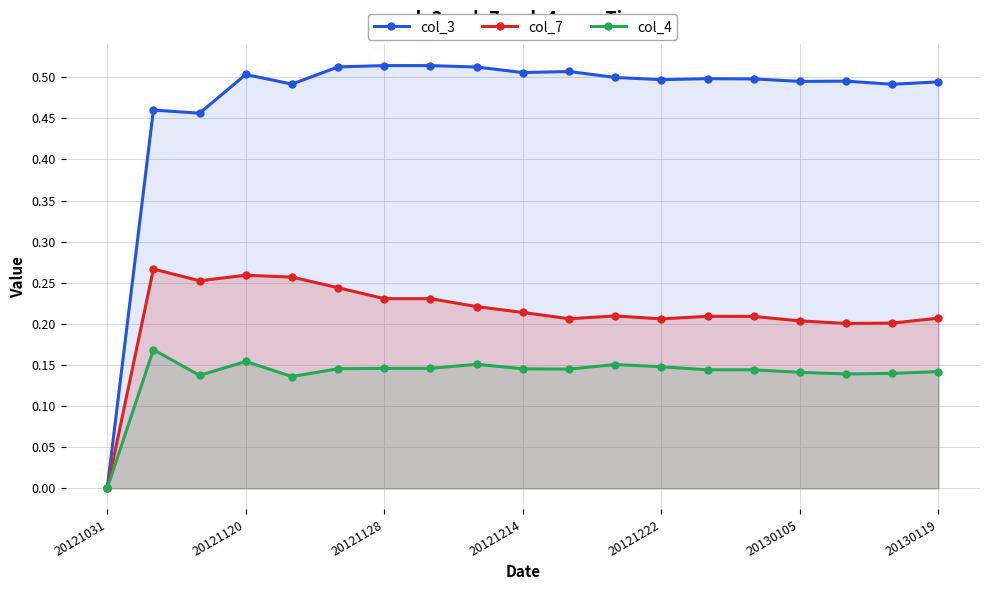

What is the label of the 12th point from the right?

7